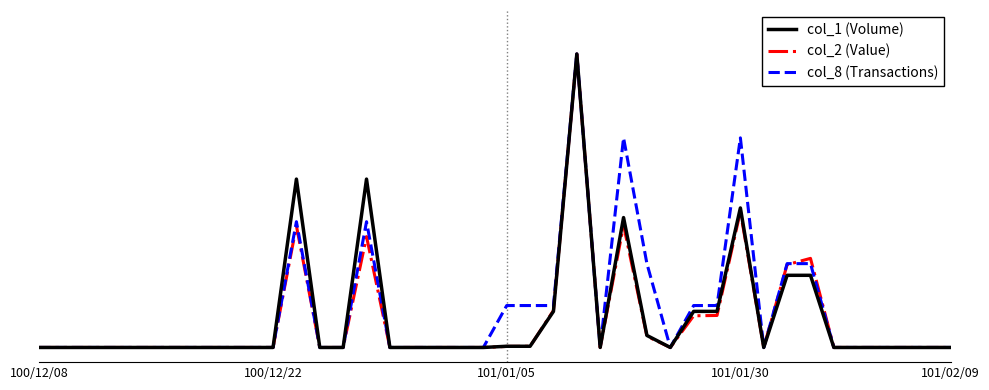

What is the difference between the maximum and minimum values in the col_2 (Value) series?

1.0